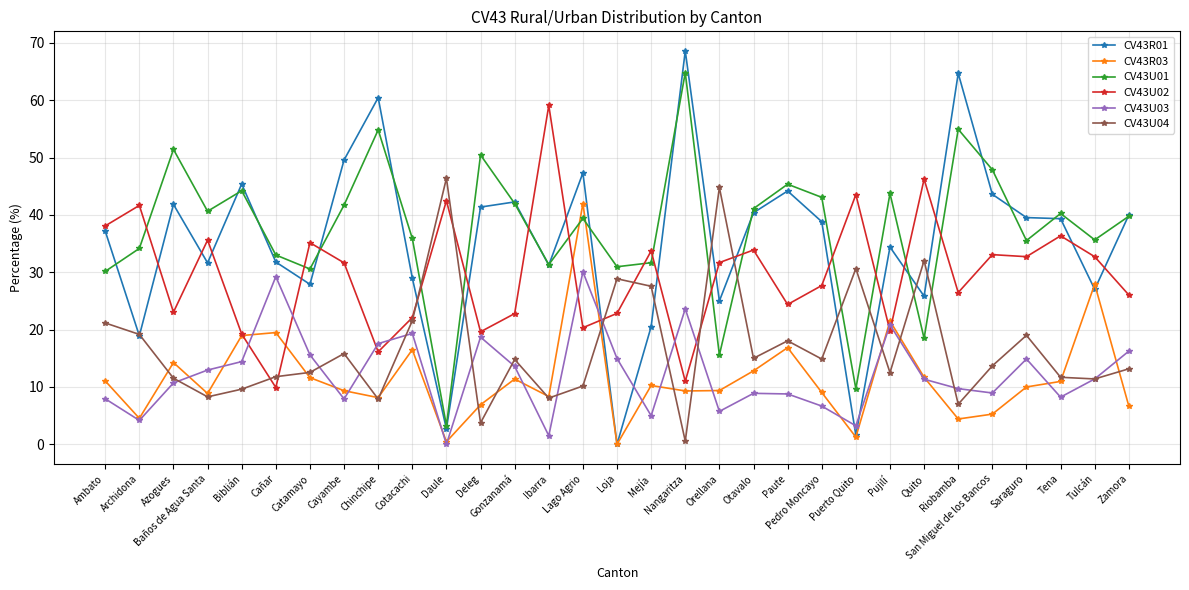

Where is the first local minimum for CV43U04?

Baños de Agua Santa